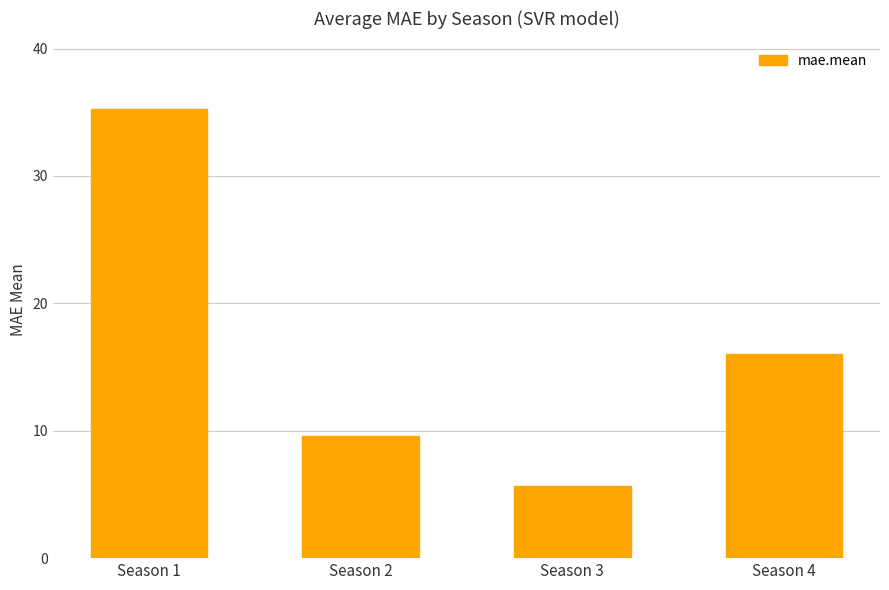

Is it true that the value at Season 4 is 16.0?

True